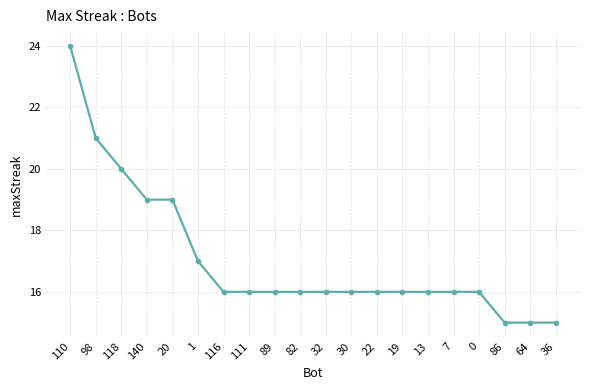

What is the maximum value shown in the chart?

24